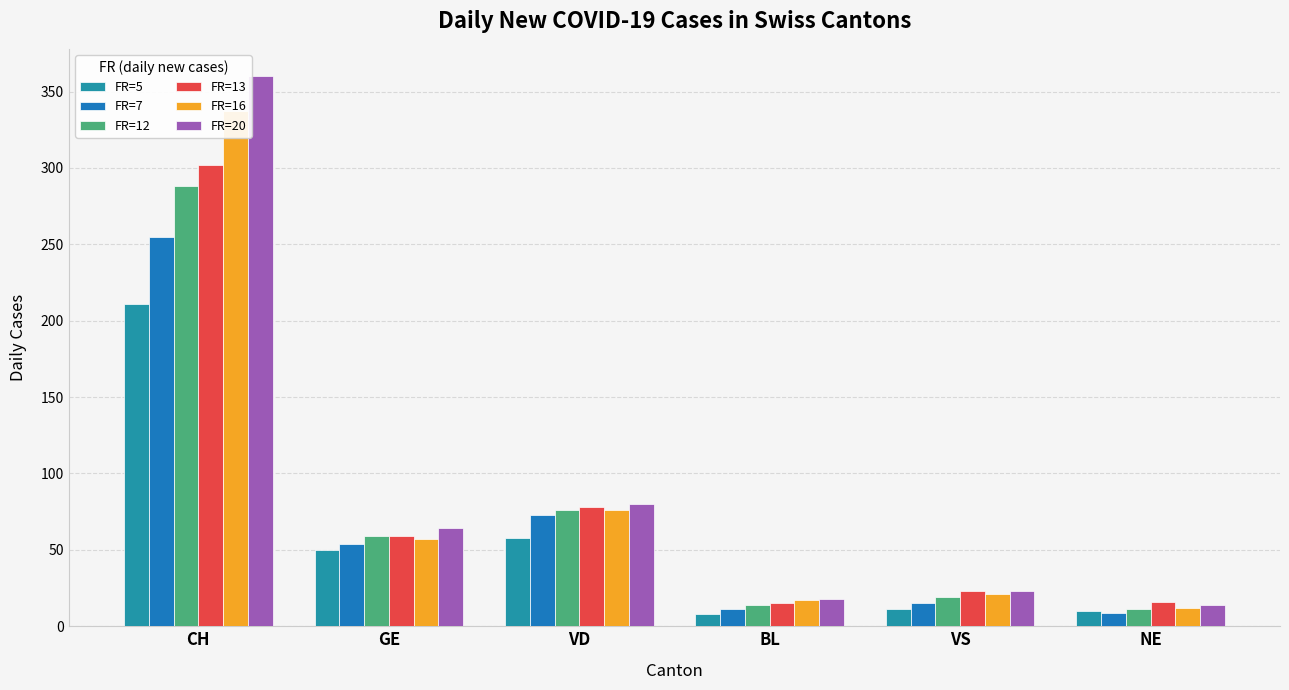

What is the total value across all series at GE?

343